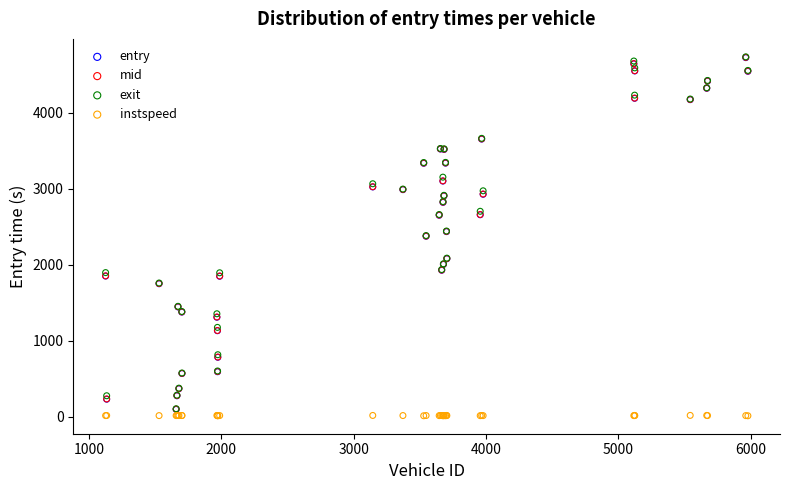

Which series has the widest spread of Y values?

exit